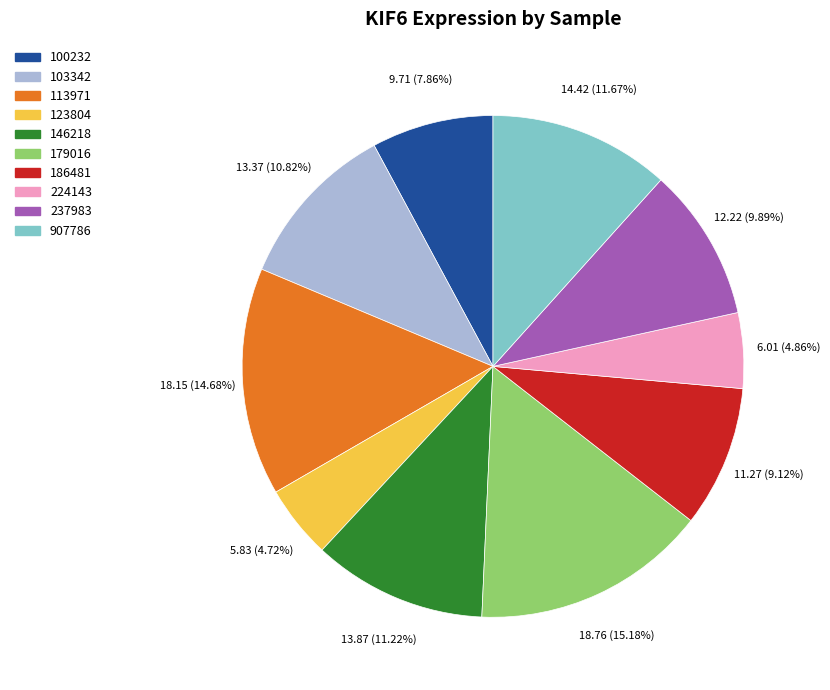

Is there a majority slice in this chart?

No